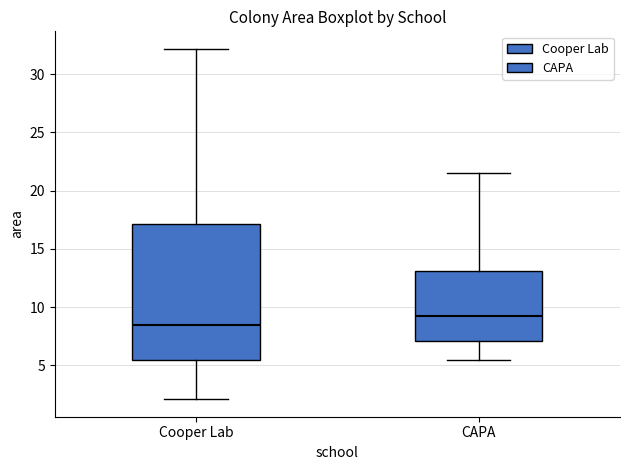

Which box is the tallest, from its lower edge to its upper edge?

Cooper Lab